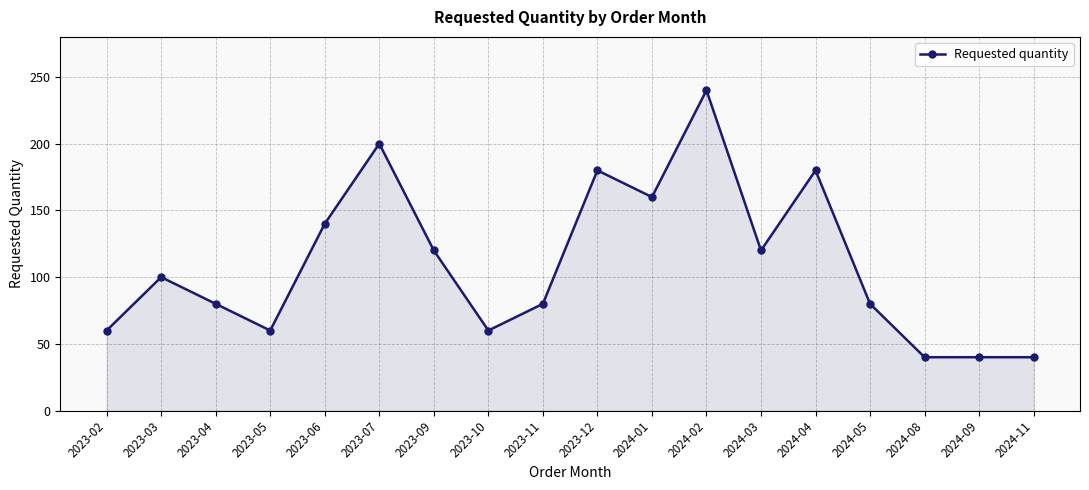

Reading left to right, what are all the values shown in this chart?

2023-02=60	2023-03=100	2023-04=80	2023-05=60	2023-06=140	2023-07=200	2023-09=120	2023-10=60	2023-11=80	2023-12=180	2024-01=160	2024-02=240	2024-03=120	2024-04=180	2024-05=80	2024-08=40	2024-09=40	2024-11=40